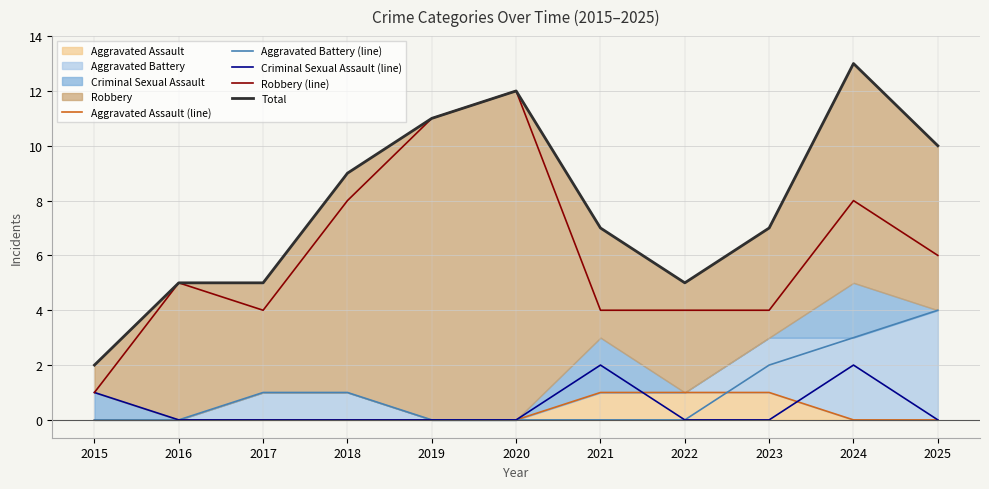

Which series has the widest spread of values?

Robbery (line)